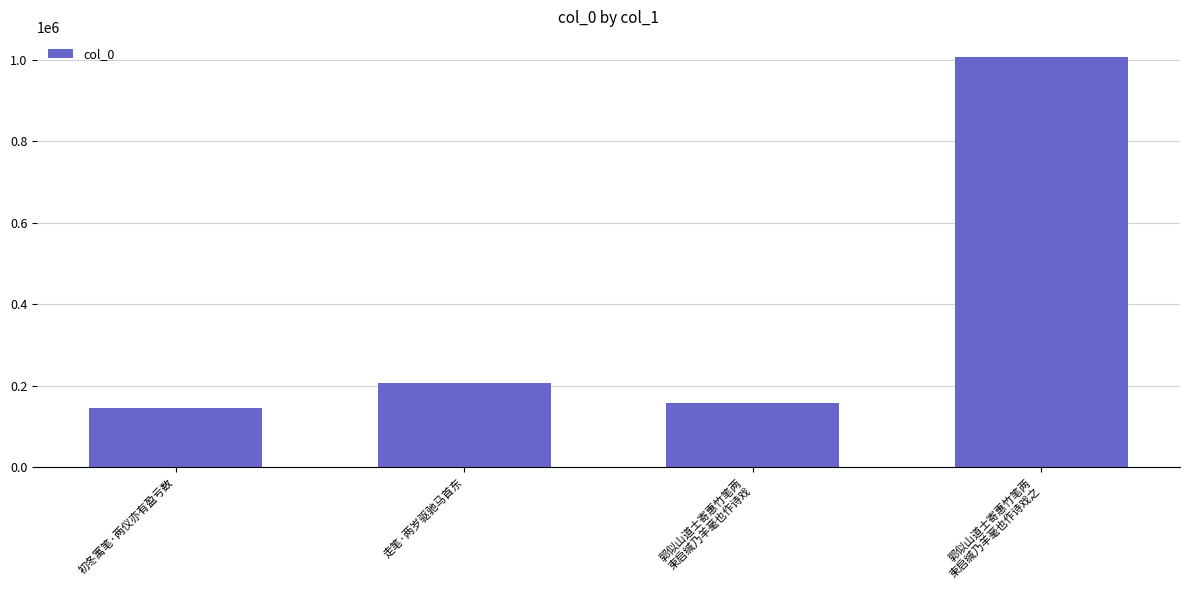

Count the number of data series in this chart.

1